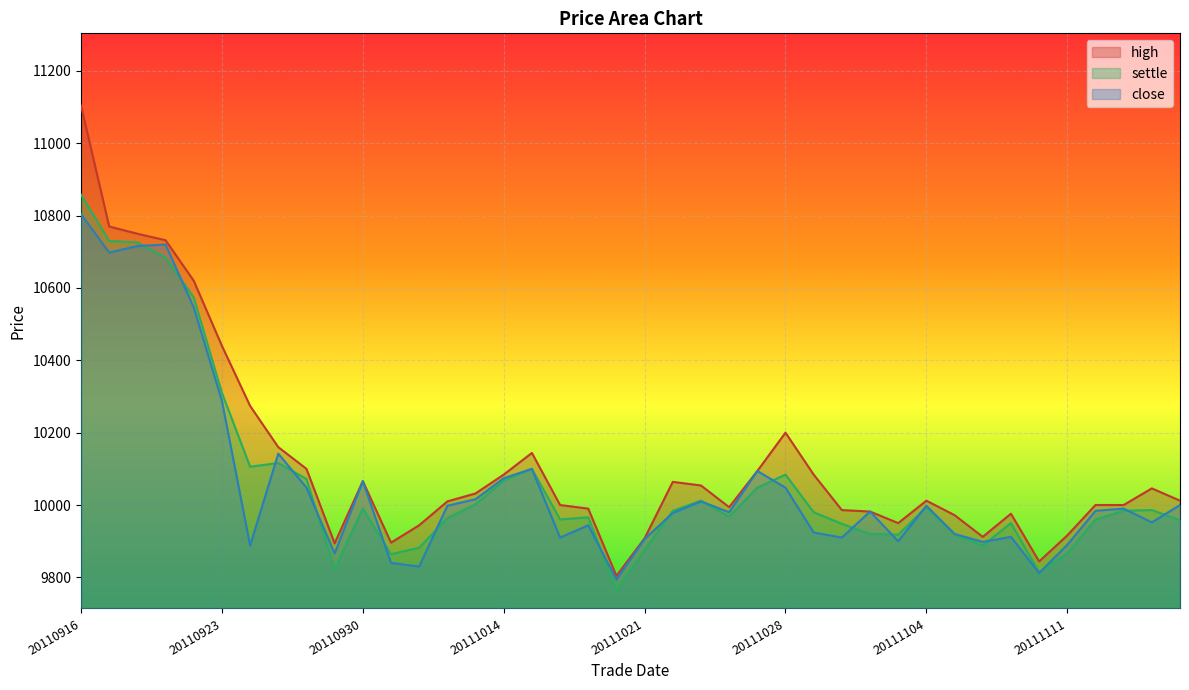

What is the sum of all high values?

404820